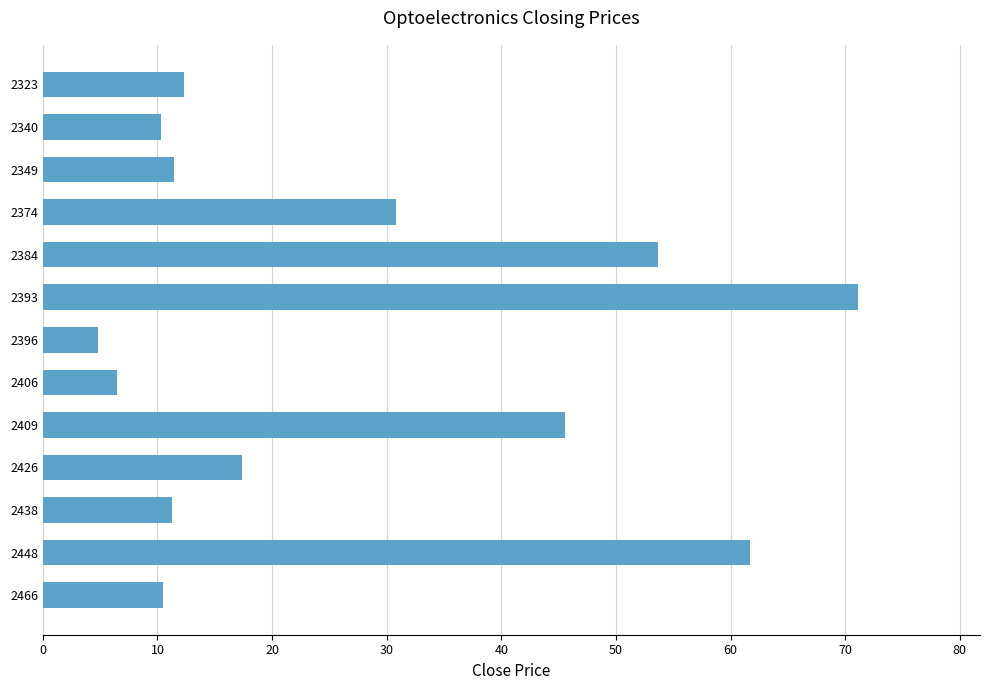

How many data points does each series have?

13